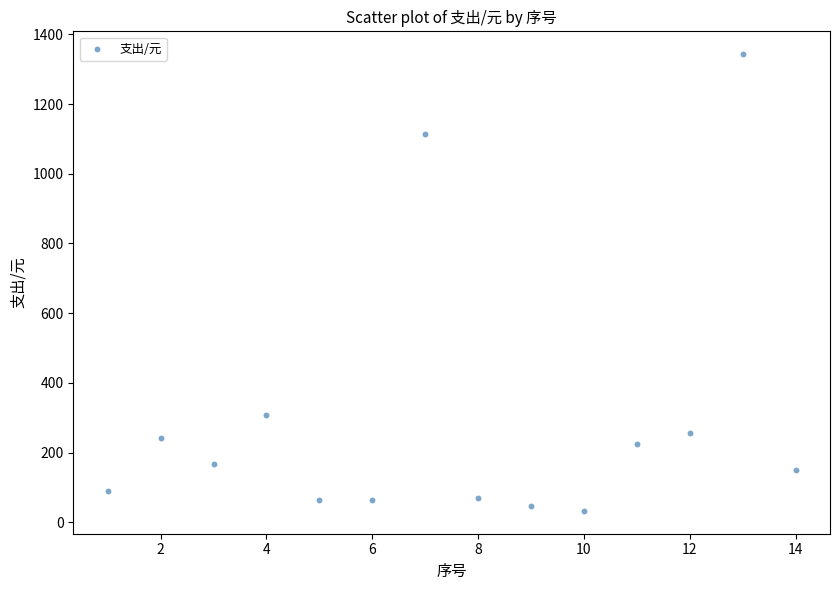

What is the range of Y values (max minus min)?

1310